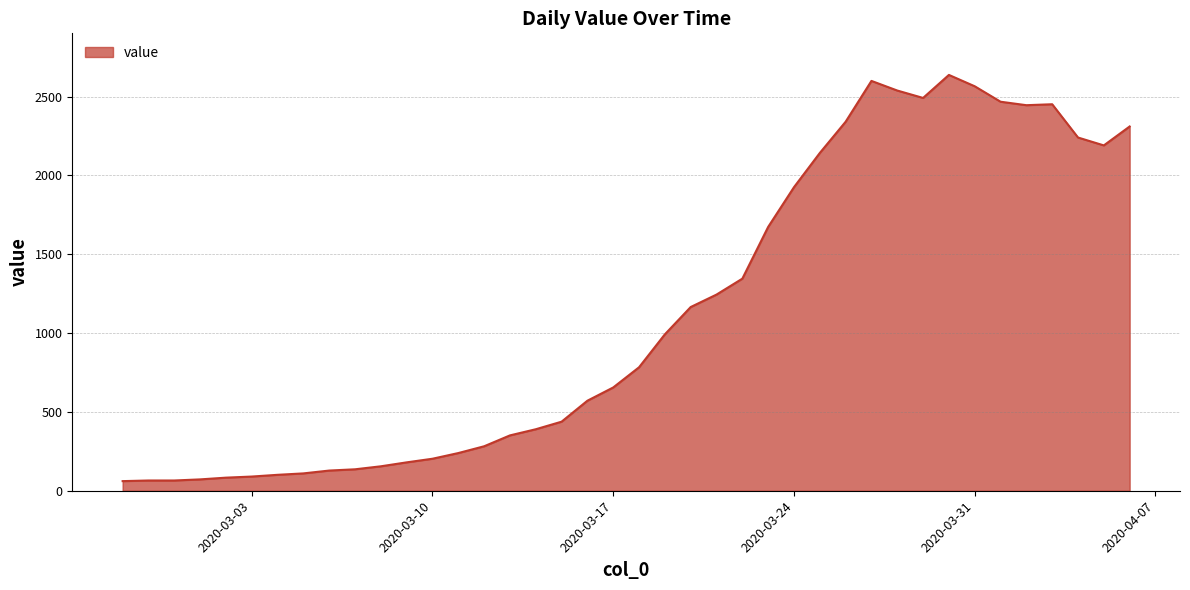

What is the minimum value shown in the chart?

61